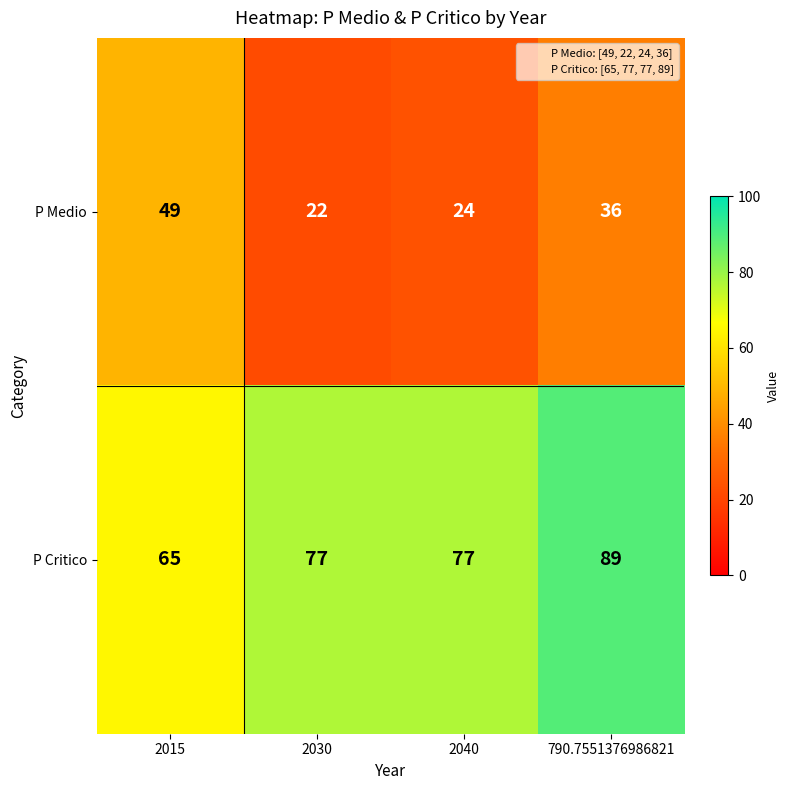

What value does the P Critico series have at 2040, to the nearest 10?

80